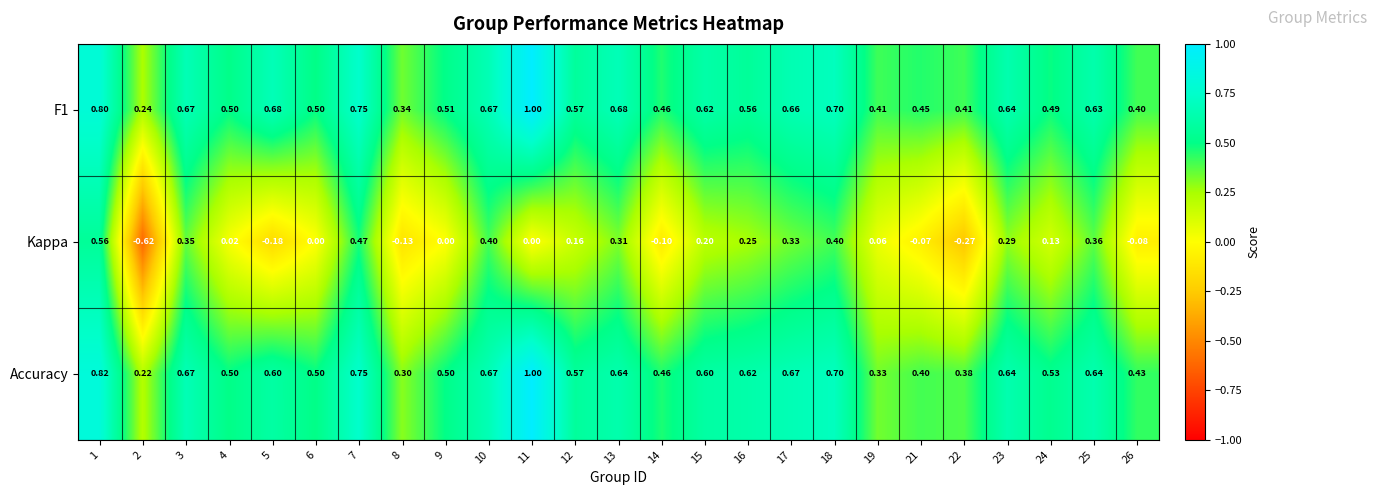

Which series has the largest total across all categories?

F1